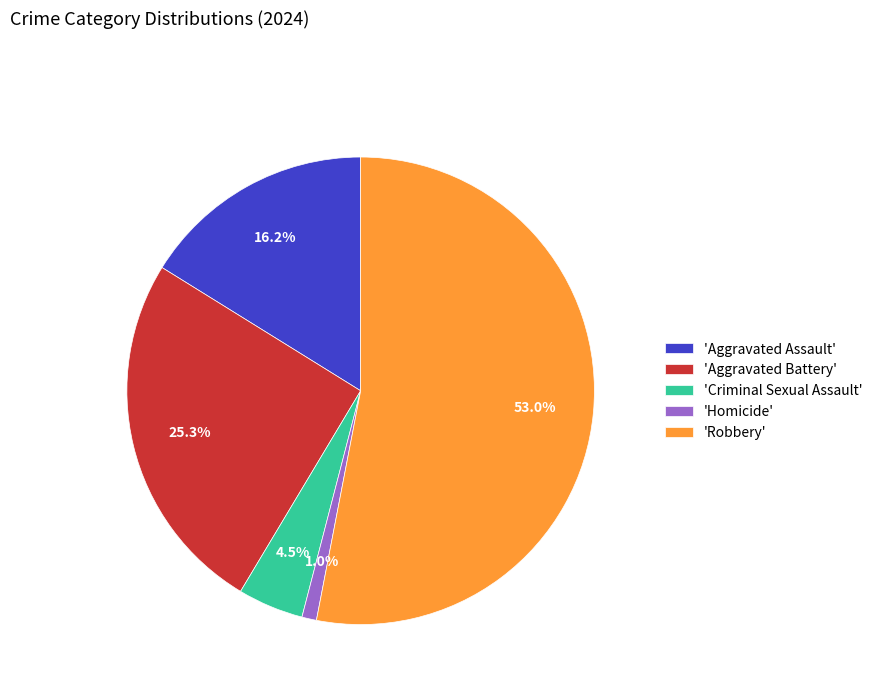

Combined, do 'Robbery' and 'Aggravated Assault' account for over 50%?

Yes